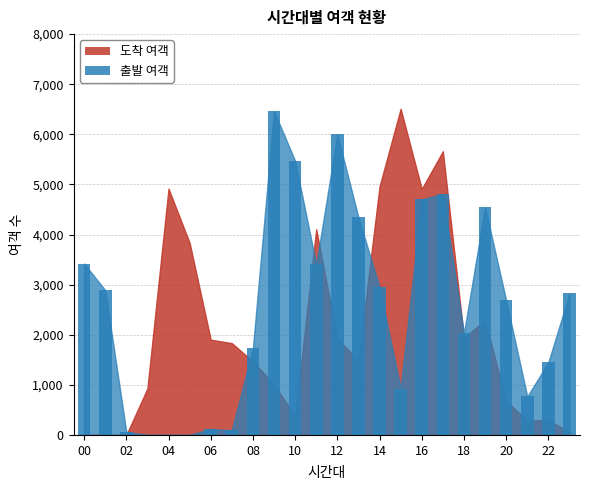

What is the sum of all values?

61682